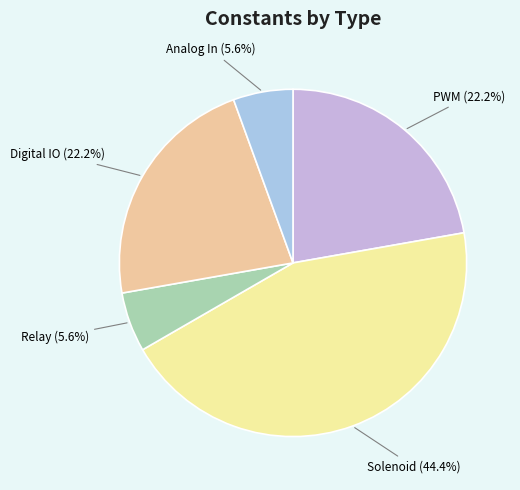

Rank the categories by value from lowest to highest.

Relay, Analog In, PWM, Digital IO, Solenoid